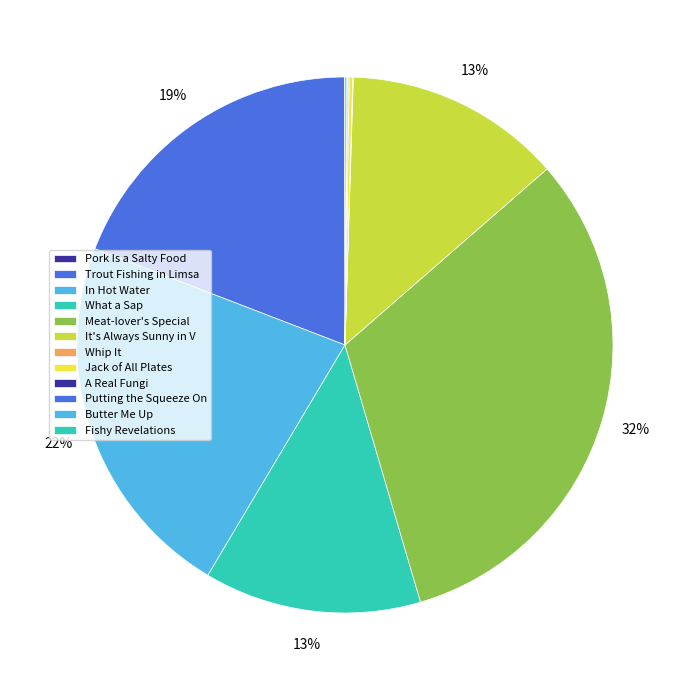

How many slices are in this pie chart?

12